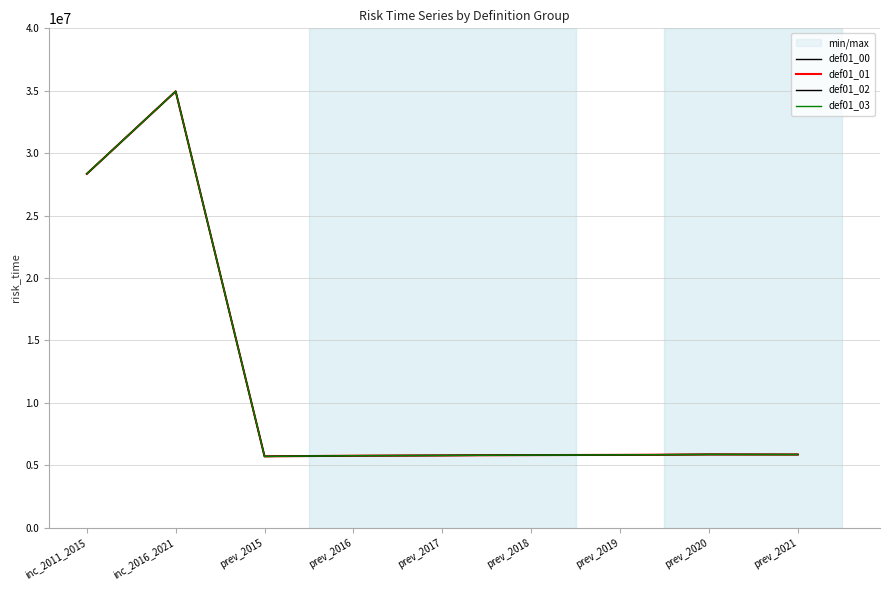

How many lines are shown in the chart?

4